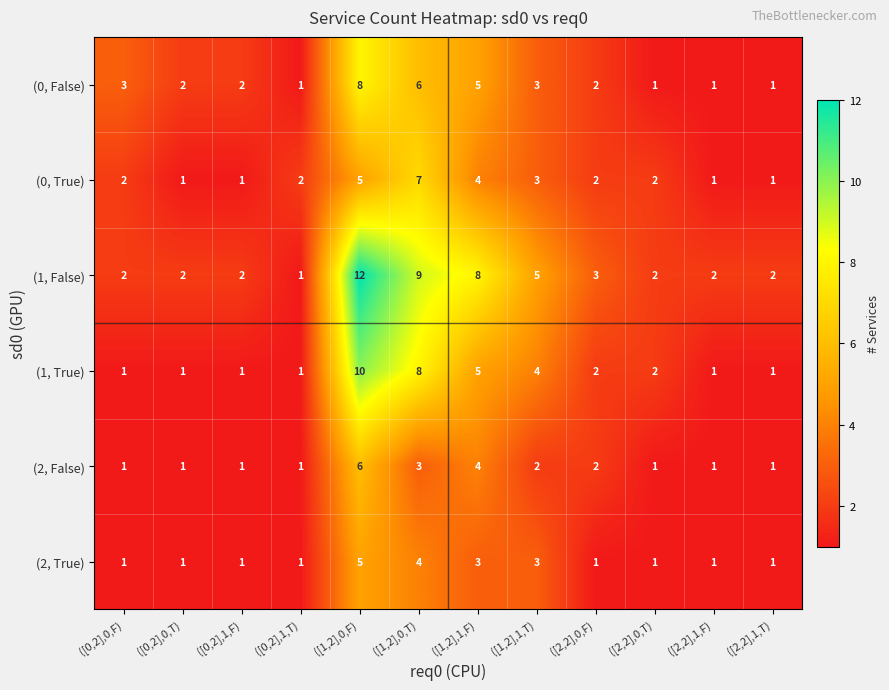

Between ([0,2],1,T) and ([1,2],1,T), which series saw the biggest shift?

(1, False)